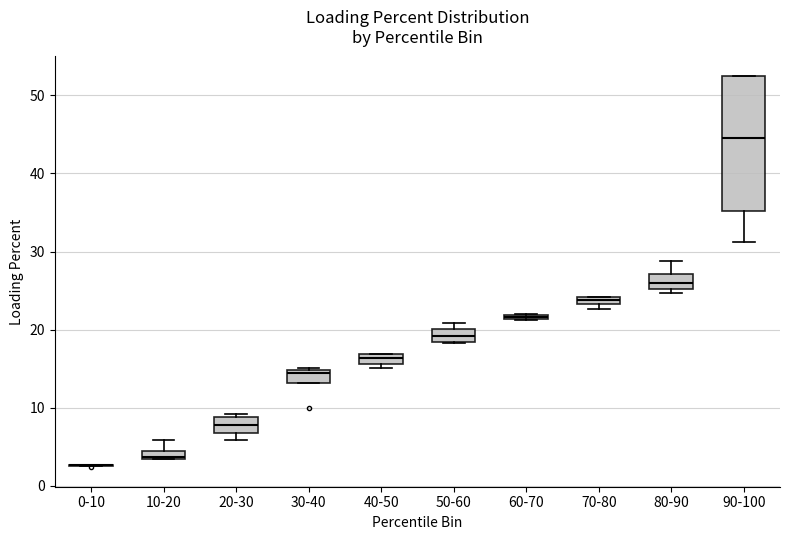

Comparing the boxes themselves (not the whiskers), which one is the tallest?

90-100